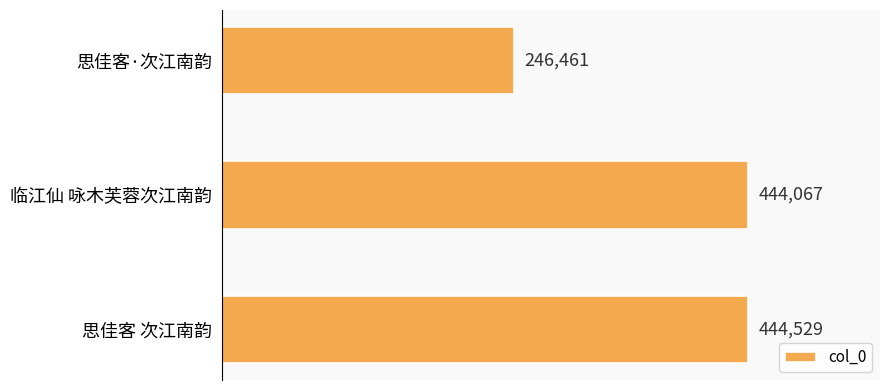

How many bars are there in total?

3